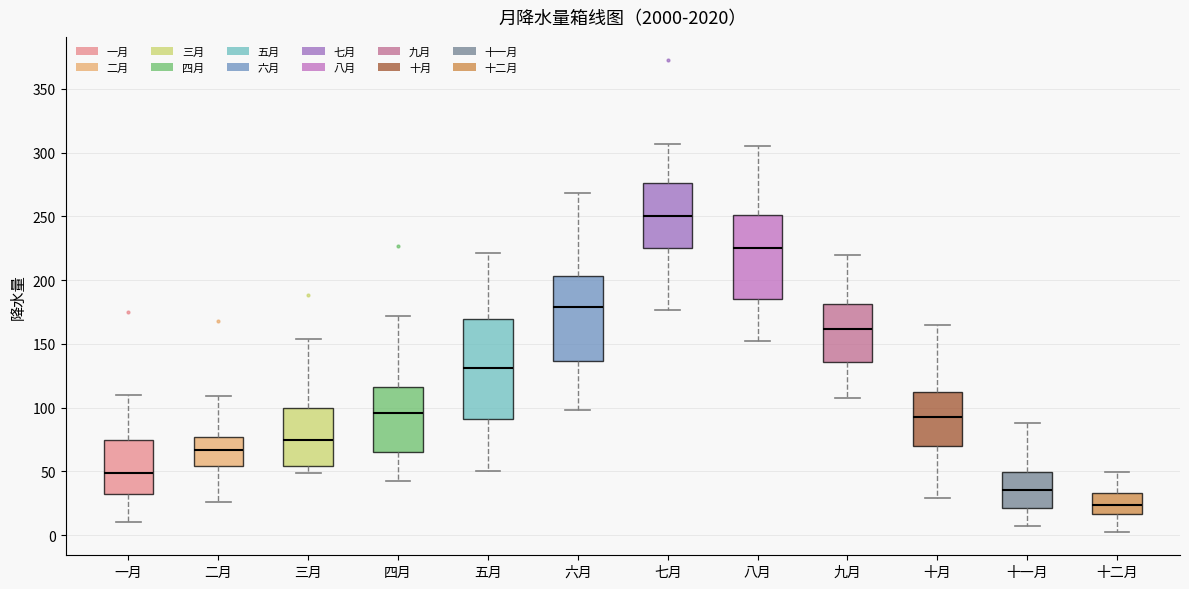

Reading left to right, read every box against the y-axis: the position of its median line, the range the box covers, and the ends of its whiskers. The values are not printed on the chart, so give them approximately, as read against the axis.

一月: median 50, box 30 to 75, whiskers 10 to 110
二月: median 65, box 55 to 75, whiskers 25 to 110
三月: median 75, box 55 to 100, whiskers 50 to 155
四月: median 95, box 65 to 115, whiskers 45 to 170
五月: median 130, box 90 to 170, whiskers 50 to 220
六月: median 180, box 135 to 205, whiskers 100 to 270
七月: median 250, box 225 to 275, whiskers 175 to 305
八月: median 225, box 185 to 250, whiskers 155 to 305
九月: median 160, box 135 to 180, whiskers 110 to 220
十月: median 95, box 70 to 110, whiskers 30 to 165
十一月: median 35, box 20 to 50, whiskers 5 to 90
十二月: median 25, box 15 to 35, whiskers 5 to 50